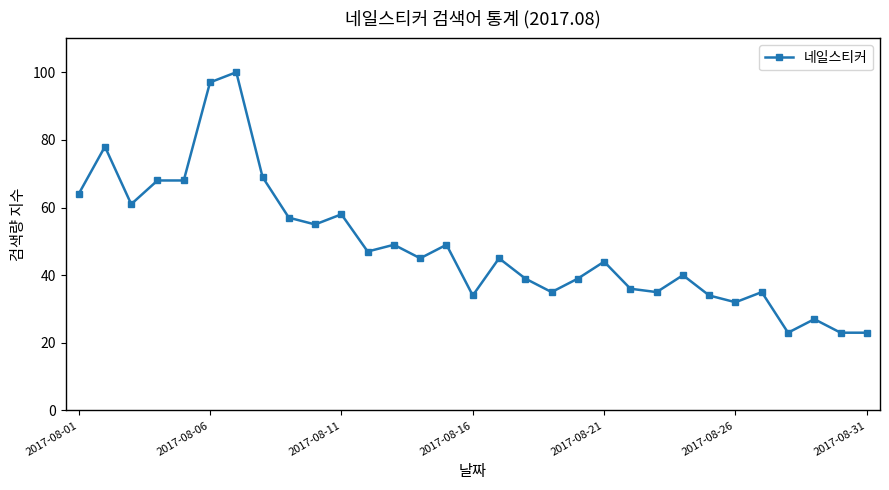

What is the greatest value displayed?

100